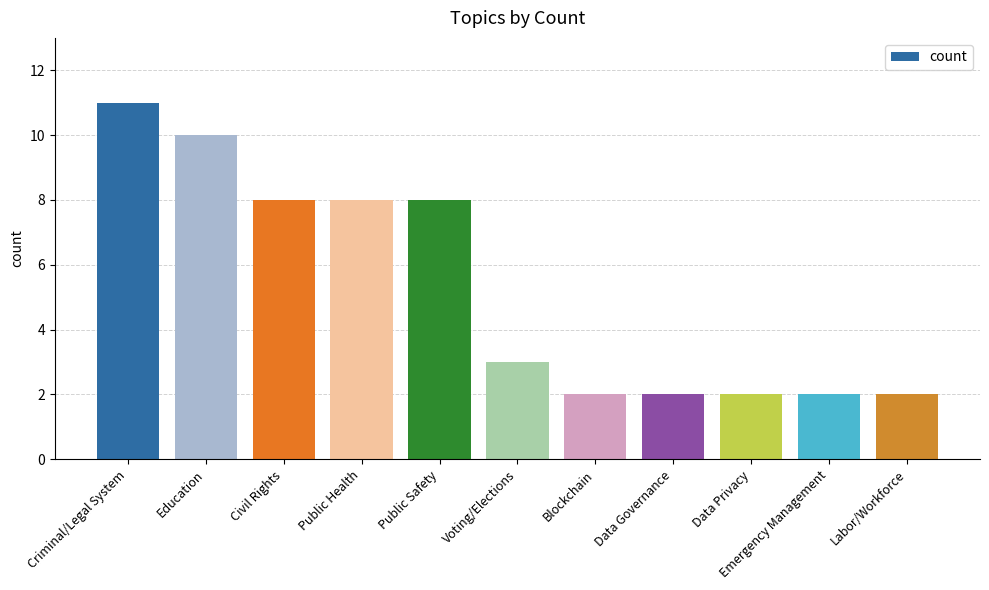

Where does the data first go above 3?

Criminal/Legal System